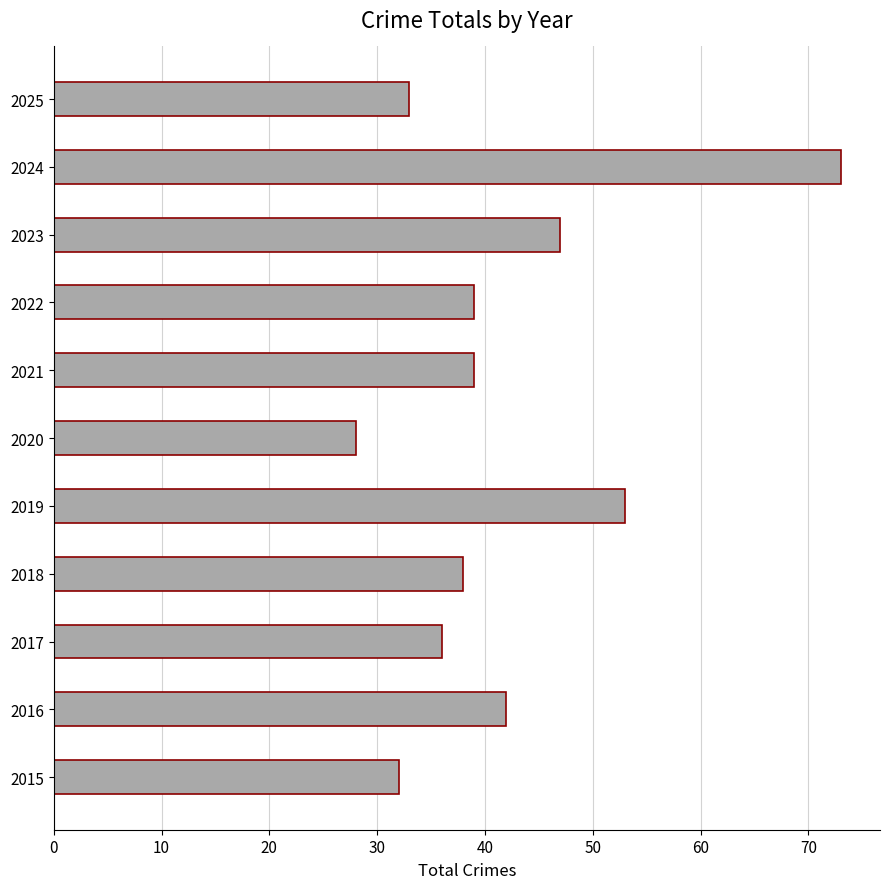

Which category has the highest value across all series?

2024